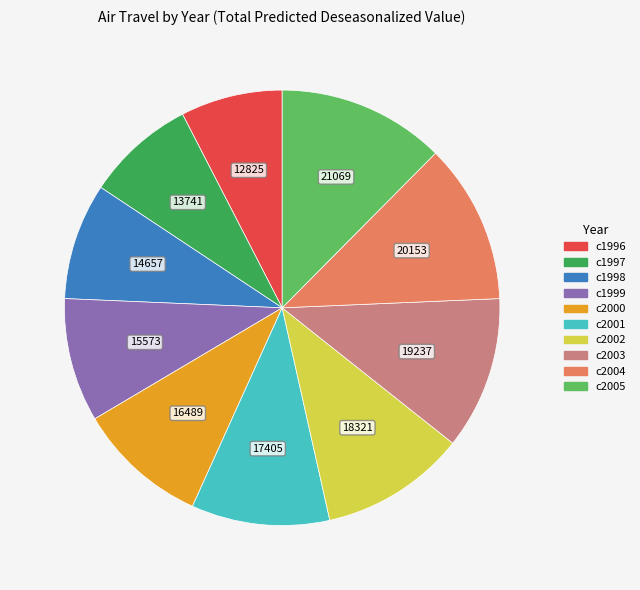

Does any single category account for the majority?

No